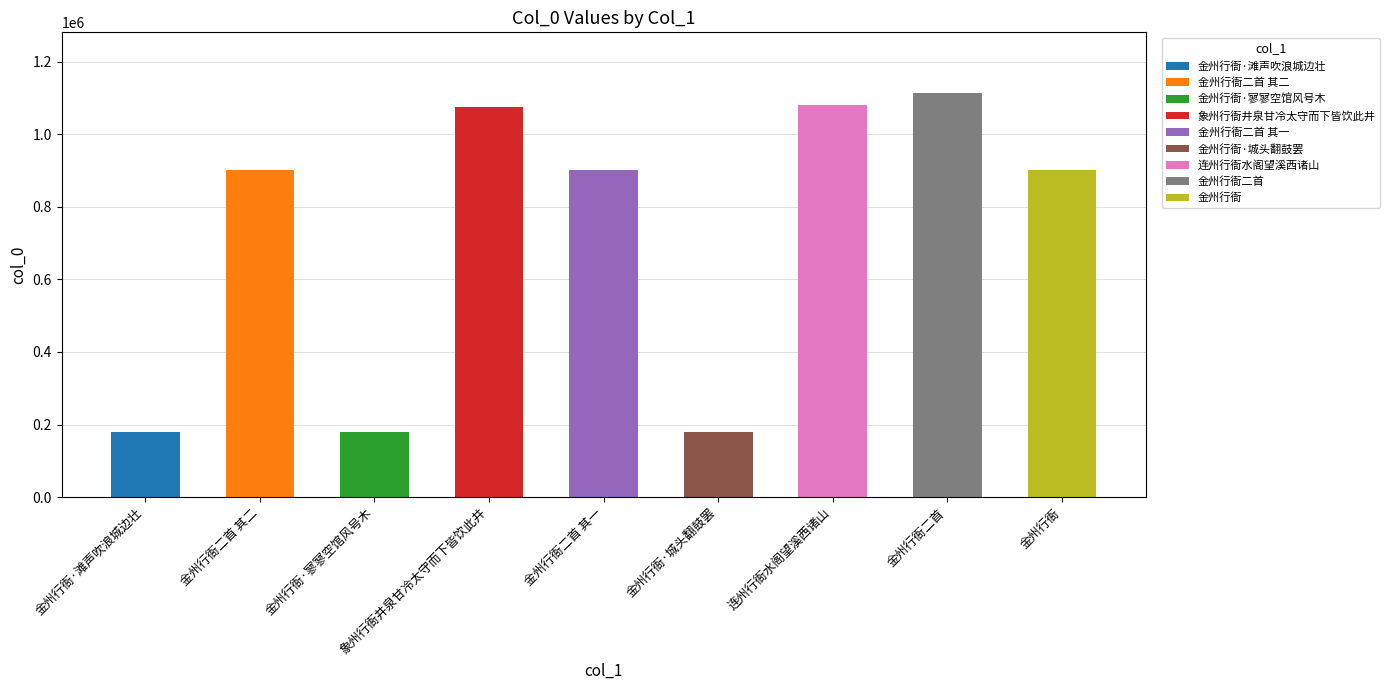

True or false: the data shows 1073581 at 象州行衙井泉甘冷太守而下皆饮此井.

True